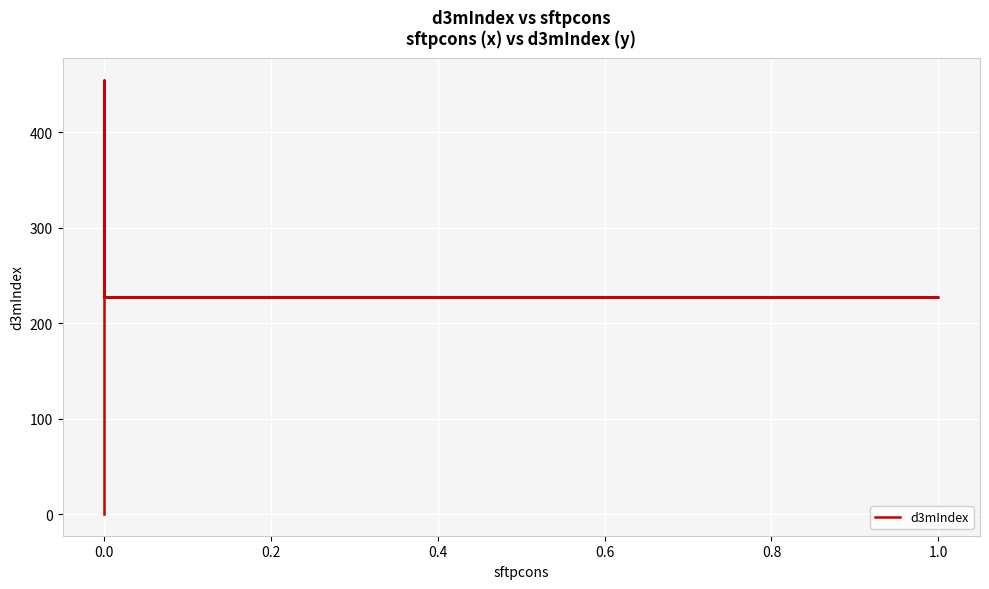

How many values are below 227?

5